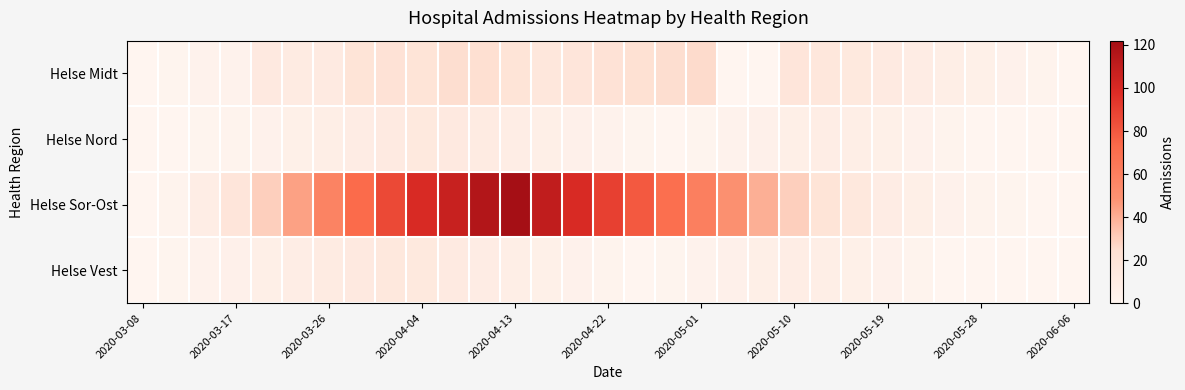

Which series has the largest total across all categories?

Helse Sor-Ost